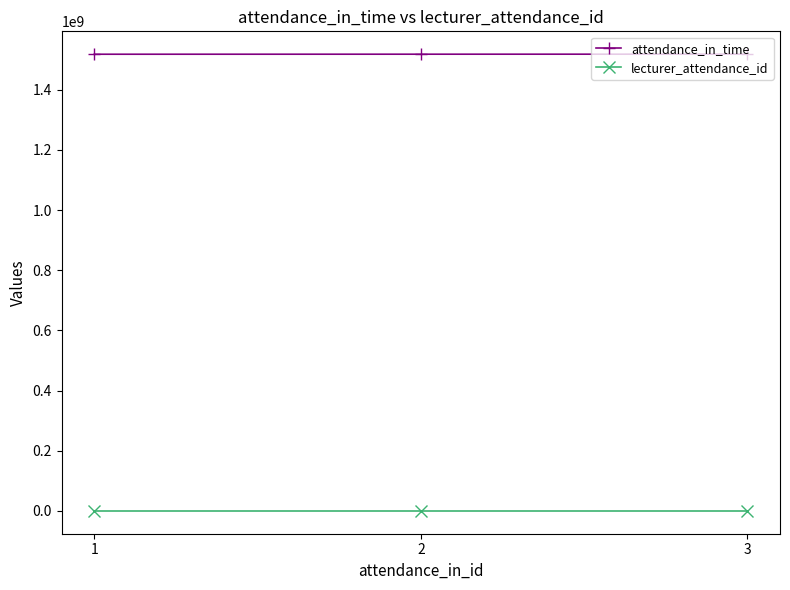

What is the difference between the highest and lowest values at 3?

1518166797